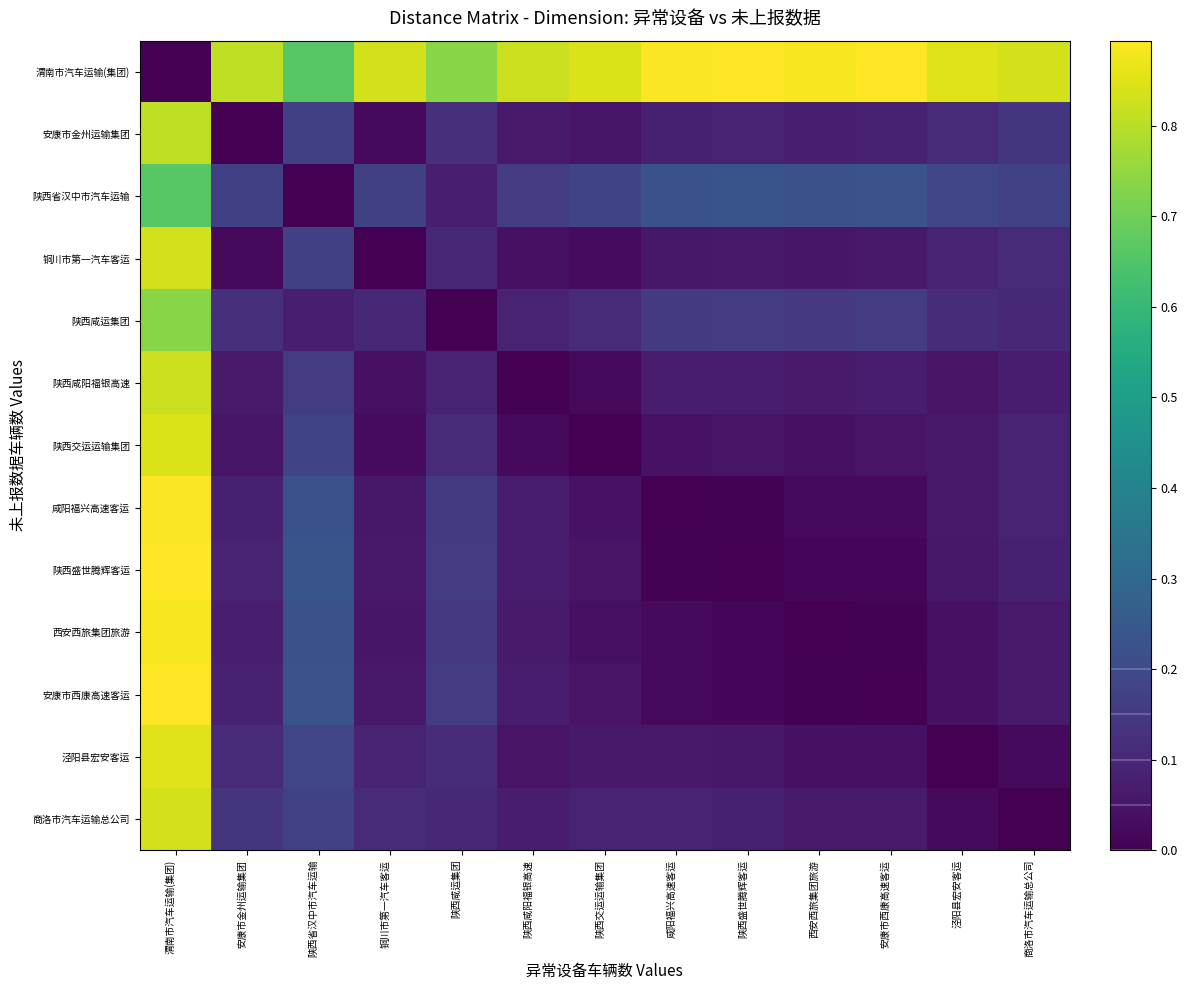

Reading left to right, extract all data points from this chart.

渭南市汽车运输(集团): 渭南市汽车运输(集团)=0.0	安康市金州运输集团=0.8	陕西省汉中市汽车运输=0.7	铜川市第一汽车客运=0.8	陕西咸运集团=0.7	陕西咸阳福银高速=0.8	陕西交运运输集团=0.8	咸阳福兴高速客运=0.9	陕西盛世腾辉客运=0.9	西安西旅集团旅游=0.9	安康市西康高速客运=0.9	泾阳县宏安客运=0.9	商洛市汽车运输总公司=0.8
安康市金州运输集团: 渭南市汽车运输(集团)=0.8	安康市金州运输集团=0.0	陕西省汉中市汽车运输=0.2	铜川市第一汽车客运=0.0	陕西咸运集团=0.1	陕西咸阳福银高速=0.1	陕西交运运输集团=0.0	咸阳福兴高速客运=0.1	陕西盛世腾辉客运=0.1	西安西旅集团旅游=0.1	安康市西康高速客运=0.1	泾阳县宏安客运=0.1	商洛市汽车运输总公司=0.1
陕西省汉中市汽车运输: 渭南市汽车运输(集团)=0.7	安康市金州运输集团=0.2	陕西省汉中市汽车运输=0.0	铜川市第一汽车客运=0.2	陕西咸运集团=0.1	陕西咸阳福银高速=0.2	陕西交运运输集团=0.2	咸阳福兴高速客运=0.2	陕西盛世腾辉客运=0.2	西安西旅集团旅游=0.2	安康市西康高速客运=0.2	泾阳县宏安客运=0.2	商洛市汽车运输总公司=0.2
铜川市第一汽车客运: 渭南市汽车运输(集团)=0.8	安康市金州运输集团=0.0	陕西省汉中市汽车运输=0.2	铜川市第一汽车客运=0.0	陕西咸运集团=0.1	陕西咸阳福银高速=0.0	陕西交运运输集团=0.0	咸阳福兴高速客运=0.1	陕西盛世腾辉客运=0.1	西安西旅集团旅游=0.1	安康市西康高速客运=0.1	泾阳县宏安客运=0.1	商洛市汽车运输总公司=0.1
陕西咸运集团: 渭南市汽车运输(集团)=0.7	安康市金州运输集团=0.1	陕西省汉中市汽车运输=0.1	铜川市第一汽车客运=0.1	陕西咸运集团=0.0	陕西咸阳福银高速=0.1	陕西交运运输集团=0.1	咸阳福兴高速客运=0.2	陕西盛世腾辉客运=0.2	西安西旅集团旅游=0.1	安康市西康高速客运=0.2	泾阳县宏安客运=0.1	商洛市汽车运输总公司=0.1
陕西咸阳福银高速: 渭南市汽车运输(集团)=0.8	安康市金州运输集团=0.1	陕西省汉中市汽车运输=0.2	铜川市第一汽车客运=0.0	陕西咸运集团=0.1	陕西咸阳福银高速=0.0	陕西交运运输集团=0.0	咸阳福兴高速客运=0.1	陕西盛世腾辉客运=0.1	西安西旅集团旅游=0.1	安康市西康高速客运=0.1	泾阳县宏安客运=0.0	商洛市汽车运输总公司=0.1
陕西交运运输集团: 渭南市汽车运输(集团)=0.8	安康市金州运输集团=0.0	陕西省汉中市汽车运输=0.2	铜川市第一汽车客运=0.0	陕西咸运集团=0.1	陕西咸阳福银高速=0.0	陕西交运运输集团=0.0	咸阳福兴高速客运=0.0	陕西盛世腾辉客运=0.0	西安西旅集团旅游=0.0	安康市西康高速客运=0.0	泾阳县宏安客运=0.1	商洛市汽车运输总公司=0.1
咸阳福兴高速客运: 渭南市汽车运输(集团)=0.9	安康市金州运输集团=0.1	陕西省汉中市汽车运输=0.2	铜川市第一汽车客运=0.1	陕西咸运集团=0.2	陕西咸阳福银高速=0.1	陕西交运运输集团=0.0	咸阳福兴高速客运=0.0	陕西盛世腾辉客运=0.0	西安西旅集团旅游=0.0	安康市西康高速客运=0.0	泾阳县宏安客运=0.1	商洛市汽车运输总公司=0.1
陕西盛世腾辉客运: 渭南市汽车运输(集团)=0.9	安康市金州运输集团=0.1	陕西省汉中市汽车运输=0.2	铜川市第一汽车客运=0.1	陕西咸运集团=0.2	陕西咸阳福银高速=0.1	陕西交运运输集团=0.0	咸阳福兴高速客运=0.0	陕西盛世腾辉客运=0.0	西安西旅集团旅游=0.0	安康市西康高速客运=0.0	泾阳县宏安客运=0.1	商洛市汽车运输总公司=0.1
西安西旅集团旅游: 渭南市汽车运输(集团)=0.9	安康市金州运输集团=0.1	陕西省汉中市汽车运输=0.2	铜川市第一汽车客运=0.1	陕西咸运集团=0.1	陕西咸阳福银高速=0.1	陕西交运运输集团=0.0	咸阳福兴高速客运=0.0	陕西盛世腾辉客运=0.0	西安西旅集团旅游=0.0	安康市西康高速客运=0.0	泾阳县宏安客运=0.0	商洛市汽车运输总公司=0.1
安康市西康高速客运: 渭南市汽车运输(集团)=0.9	安康市金州运输集团=0.1	陕西省汉中市汽车运输=0.2	铜川市第一汽车客运=0.1	陕西咸运集团=0.2	陕西咸阳福银高速=0.1	陕西交运运输集团=0.0	咸阳福兴高速客运=0.0	陕西盛世腾辉客运=0.0	西安西旅集团旅游=0.0	安康市西康高速客运=0.0	泾阳县宏安客运=0.0	商洛市汽车运输总公司=0.1
泾阳县宏安客运: 渭南市汽车运输(集团)=0.9	安康市金州运输集团=0.1	陕西省汉中市汽车运输=0.2	铜川市第一汽车客运=0.1	陕西咸运集团=0.1	陕西咸阳福银高速=0.0	陕西交运运输集团=0.1	咸阳福兴高速客运=0.1	陕西盛世腾辉客运=0.1	西安西旅集团旅游=0.0	安康市西康高速客运=0.0	泾阳县宏安客运=0.0	商洛市汽车运输总公司=0.0
商洛市汽车运输总公司: 渭南市汽车运输(集团)=0.8	安康市金州运输集团=0.1	陕西省汉中市汽车运输=0.2	铜川市第一汽车客运=0.1	陕西咸运集团=0.1	陕西咸阳福银高速=0.1	陕西交运运输集团=0.1	咸阳福兴高速客运=0.1	陕西盛世腾辉客运=0.1	西安西旅集团旅游=0.1	安康市西康高速客运=0.1	泾阳县宏安客运=0.0	商洛市汽车运输总公司=0.0